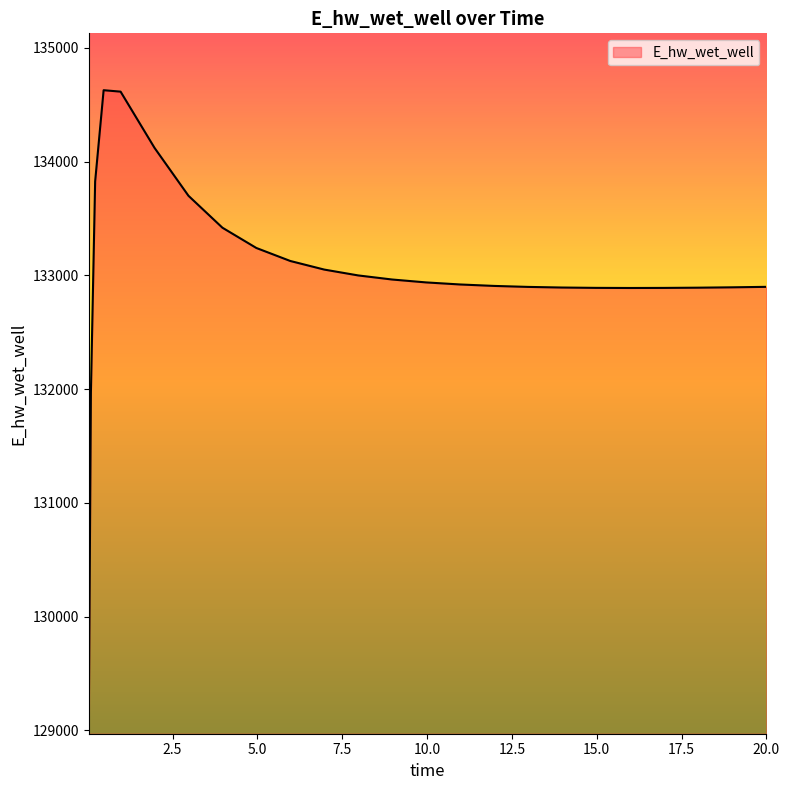

What is the greatest value displayed?

134628.2